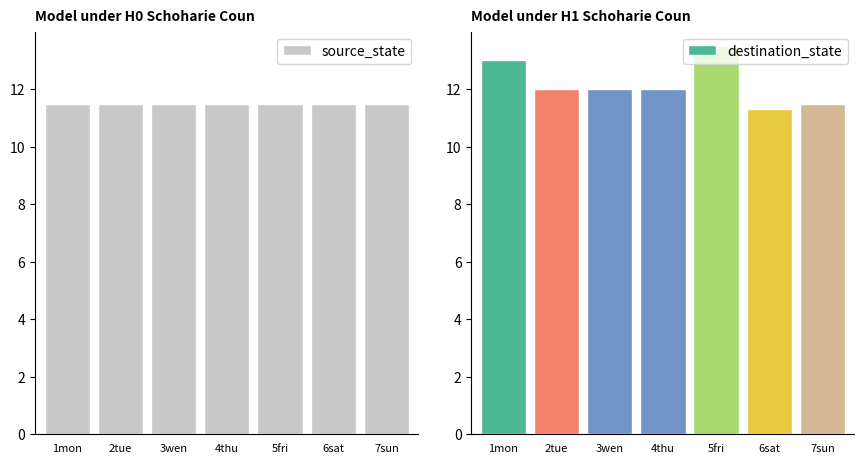

What is the sum of all destination_state values?

85.3